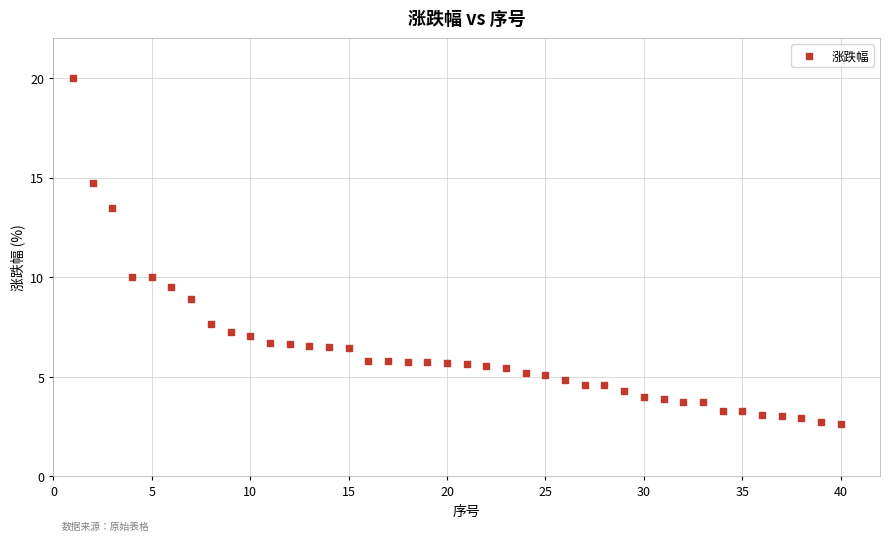

What is the range of X values (max minus min)?

39.0